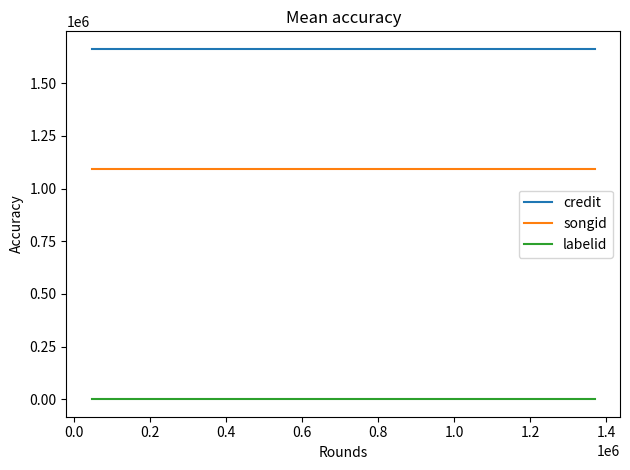

What is the lowest value of the credit series?

1663810